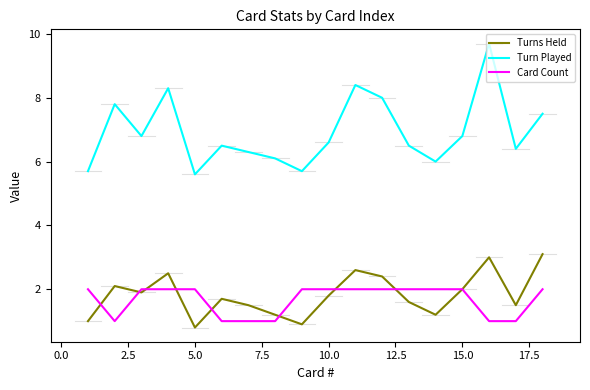

What is the maximum value shown in the chart?

9.7